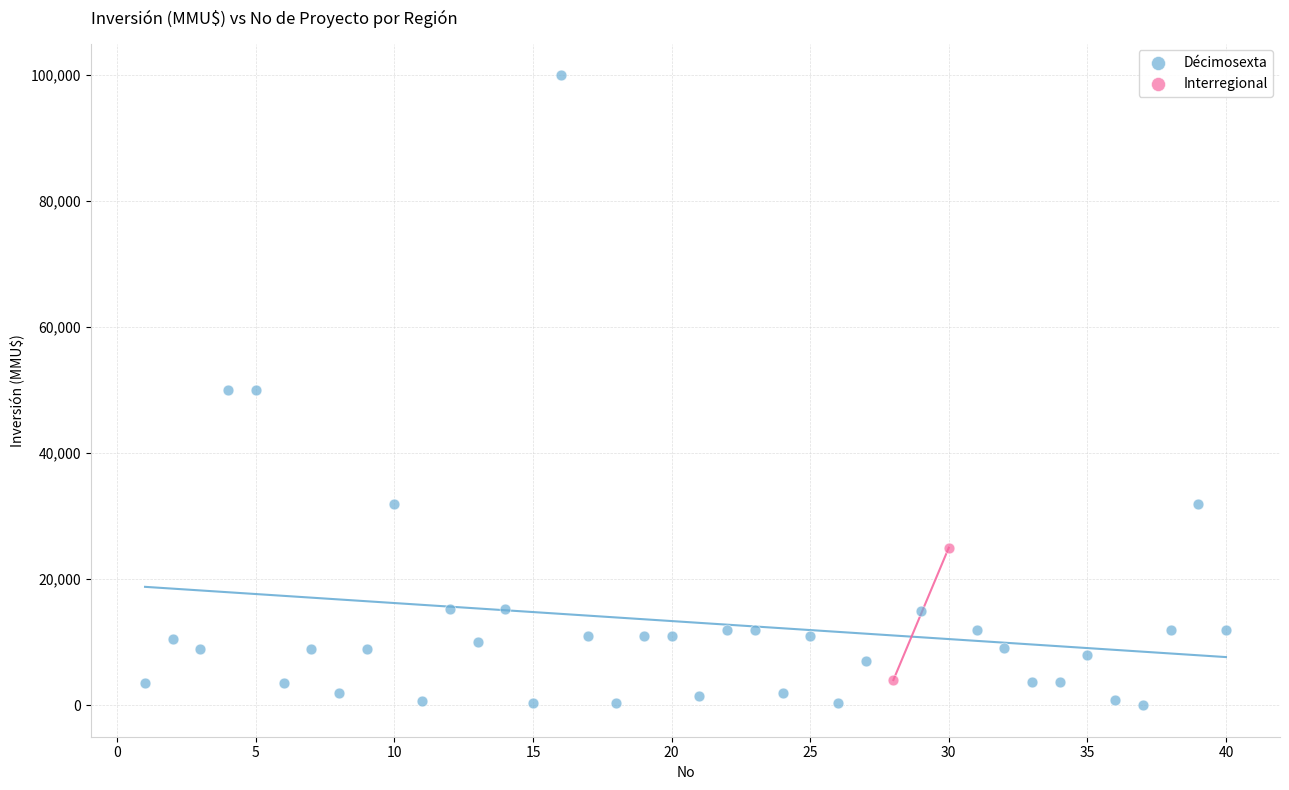

What are all the series names shown in the legend?

Décimosexta, Interregional